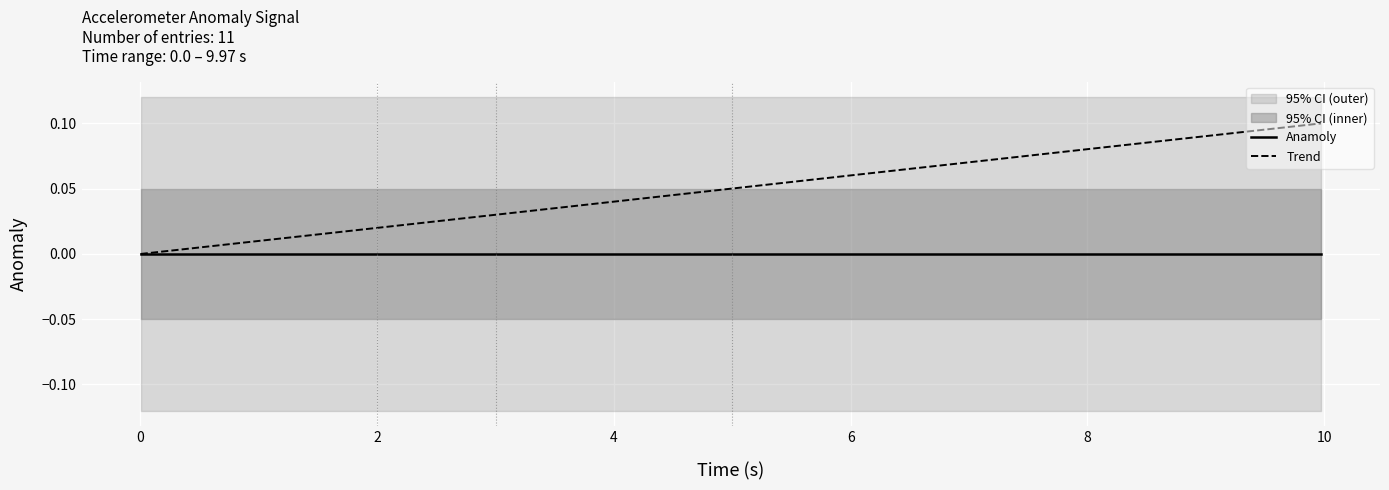

At which category is the sum across all series the highest?

10